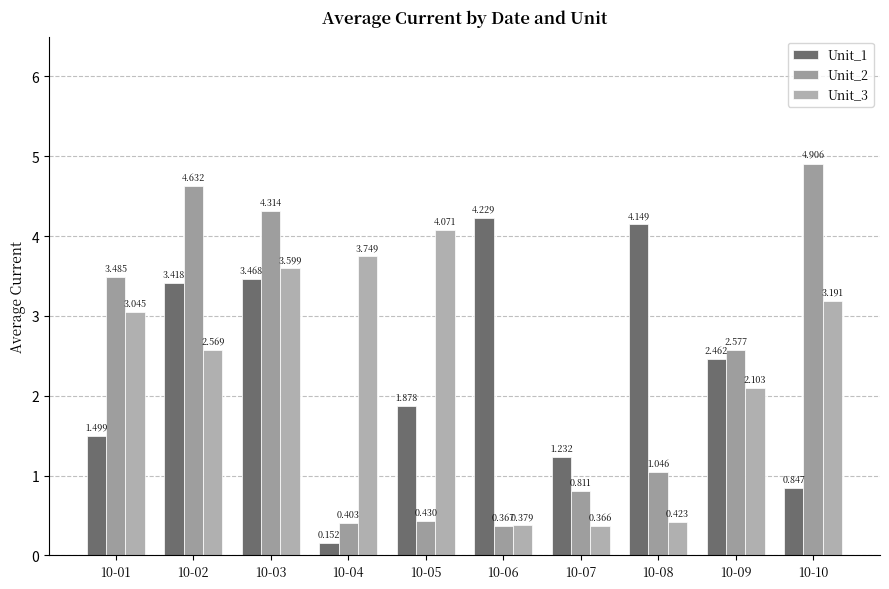

What is the difference between the maximum and minimum values in the Unit_1 series?

4.1